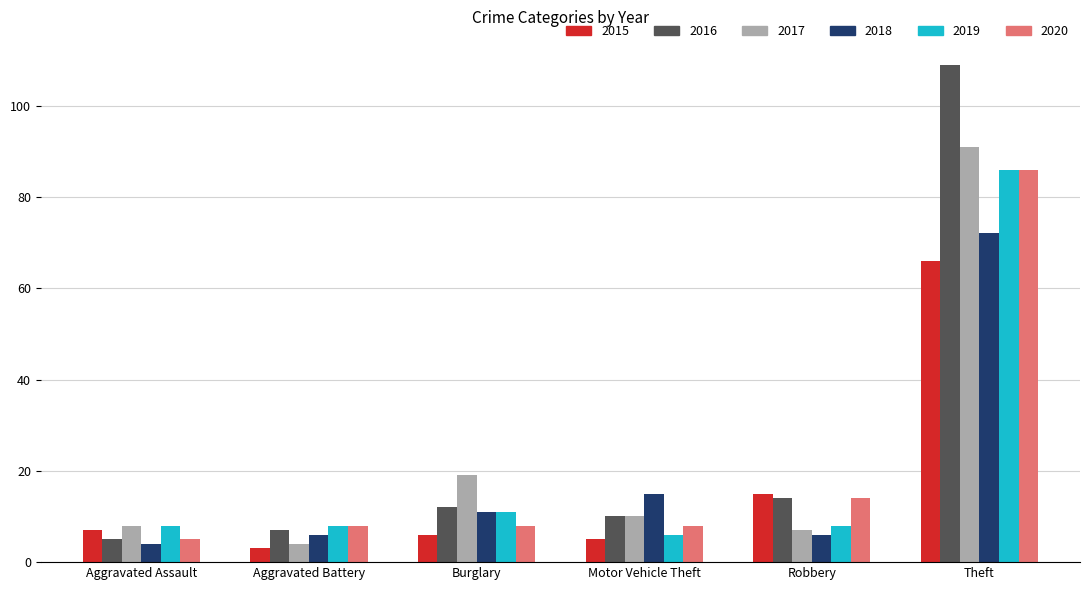

Which series changed the most between Aggravated Battery and Motor Vehicle Theft?

2018